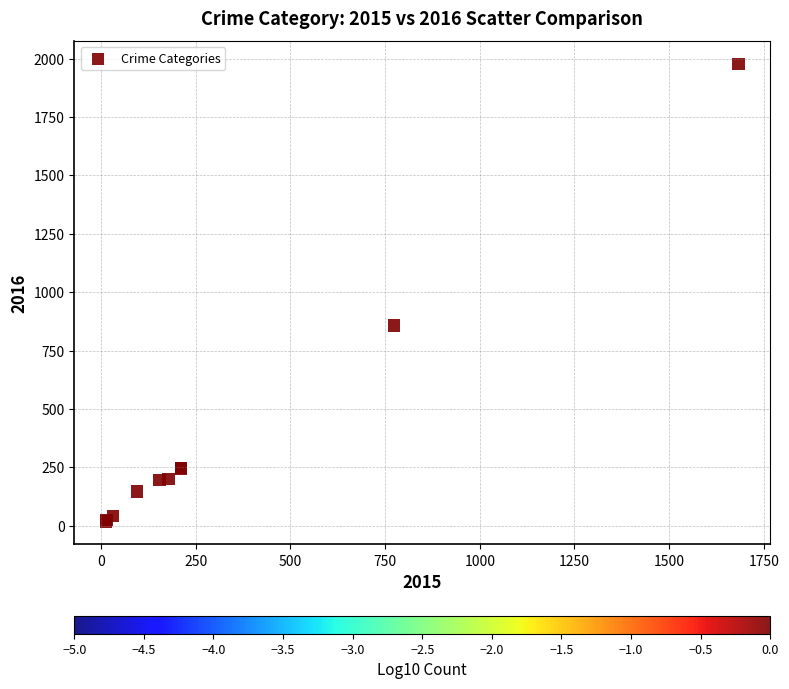

What Y value in the scatter plot is closest to 997?

858